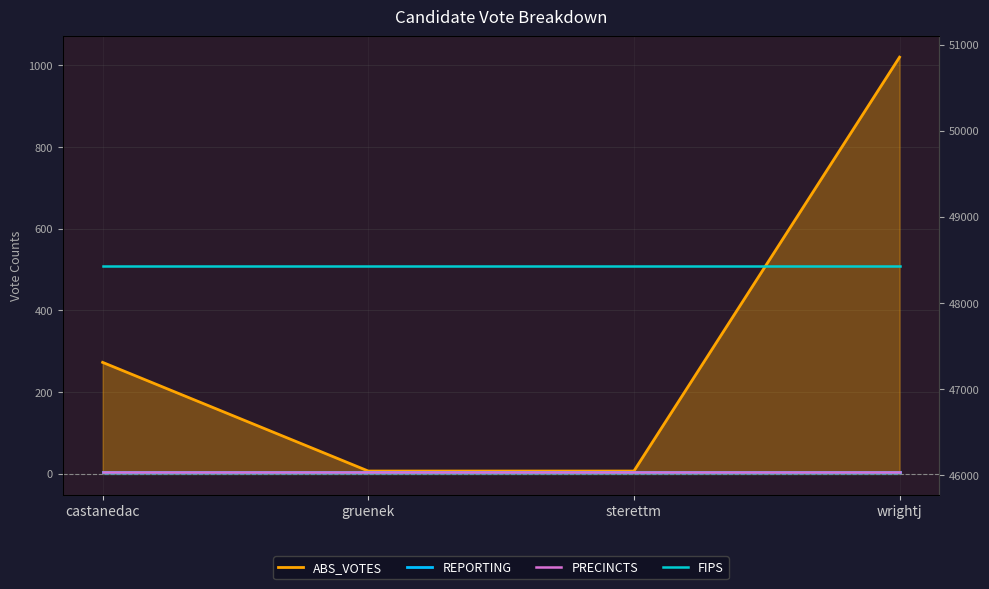

What is the value of the REPORTING point at the 3rd from the left?

5